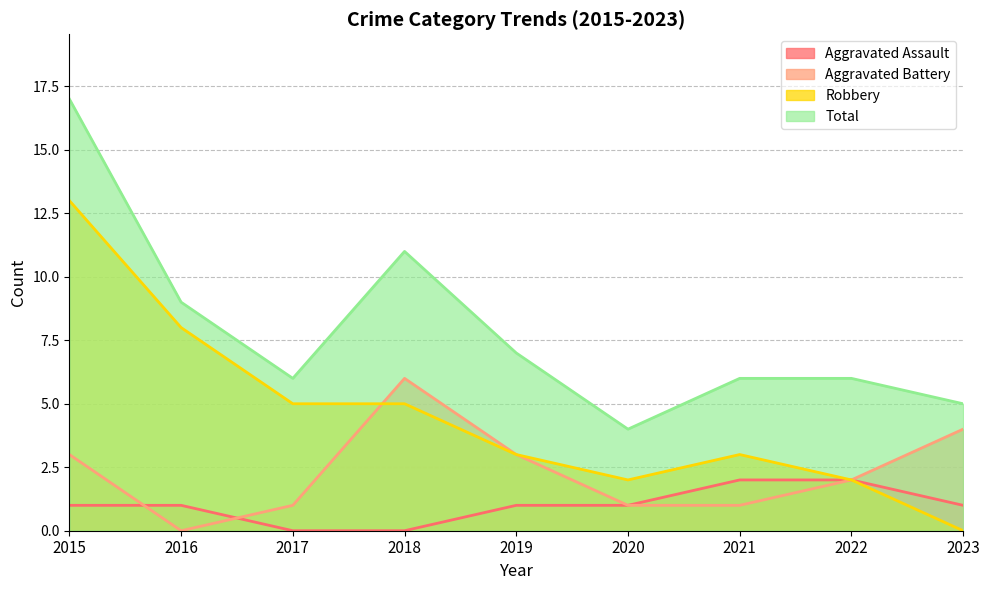

How many values in the Total series exceed 6?

4